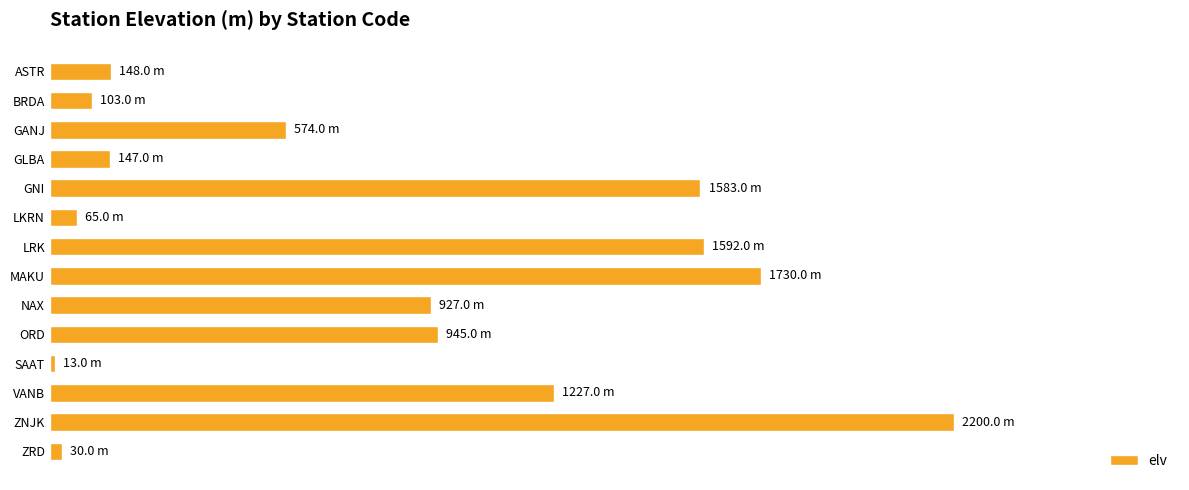

Does the chart contain any negative values?

No